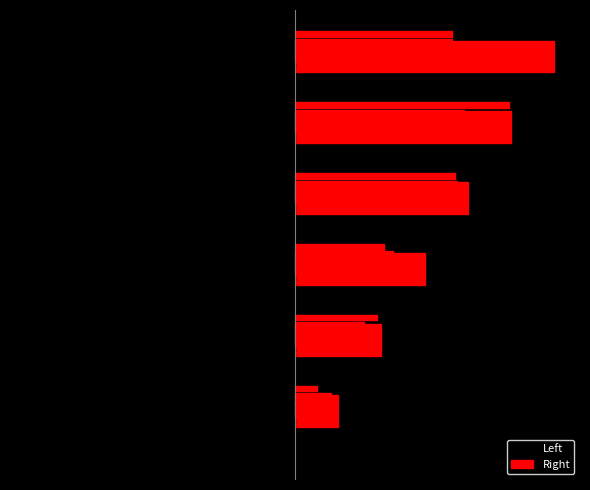

What are all the series names shown in the legend?

Left, Right